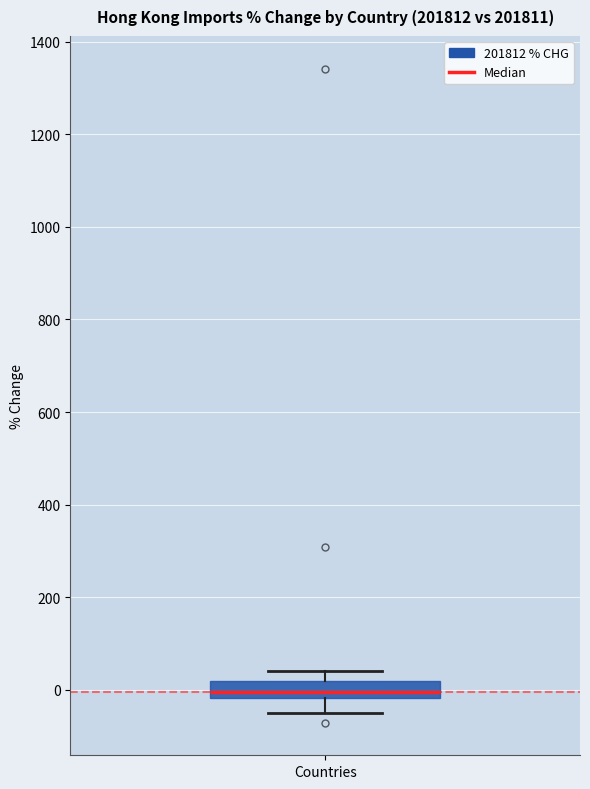

Where does the median line of the box for Countries sit on the y-axis? The values are not printed on the chart, so give them approximately, as read against the axis.

0